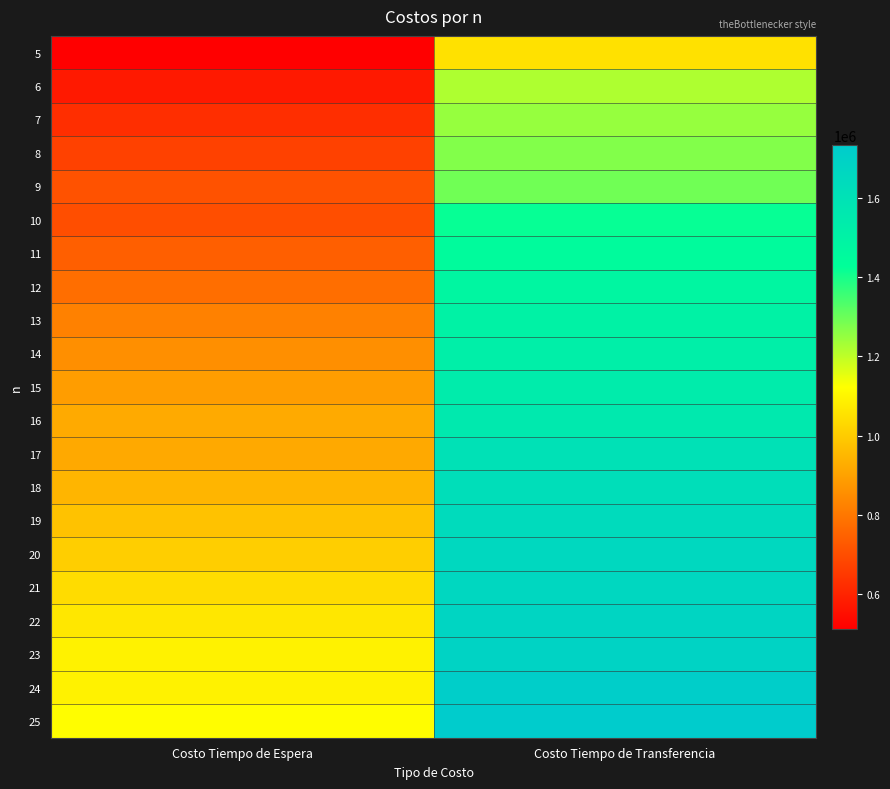

Which category has the highest value across all series?

Costo Tiempo de Transferencia